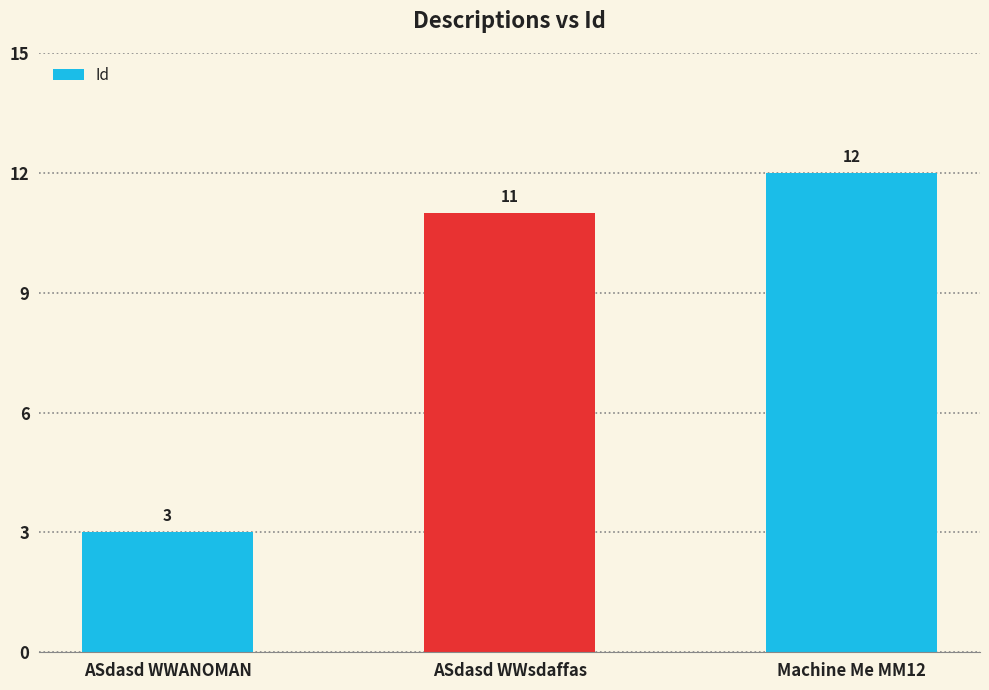

What is the value of the 3rd bar from the left?

12